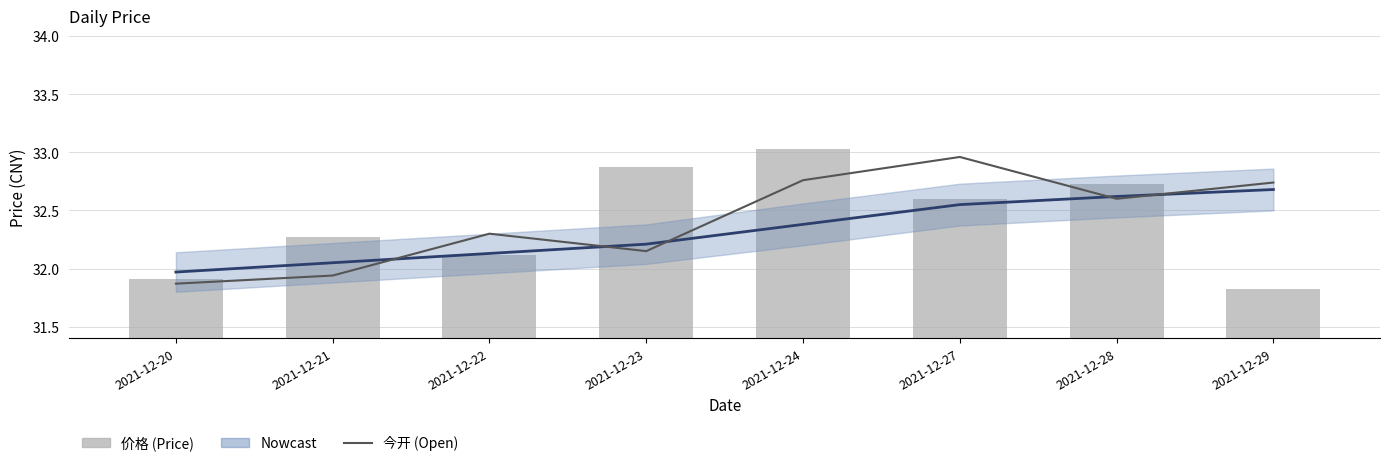

Between 2021-12-28 and 2021-12-29, which series saw the biggest shift?

价格